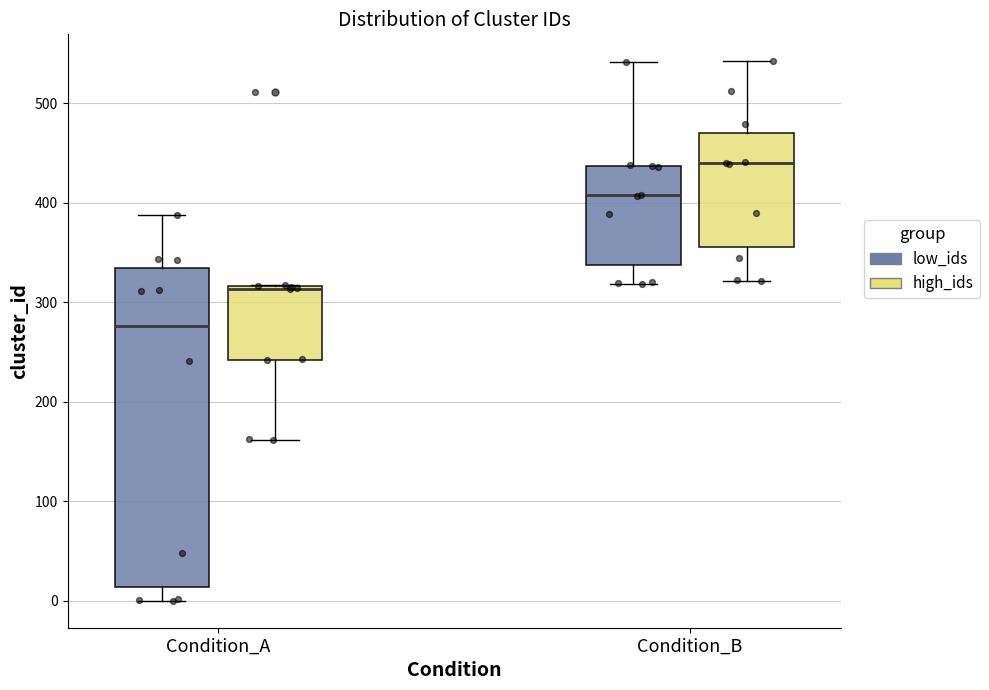

Reading left to right, read every box against the y-axis: the position of its median line, the range the box covers, and the ends of its whiskers. The values are not printed on the chart, so give them approximately, as read against the axis.

Condition_A (low_ids): median 280, box 10 to 330, whiskers 0 to 390
Condition_A (high_ids): median 310 (drawn on the box's upper edge), box 240 to 320, whiskers 160 to 320
Condition_B (low_ids): median 410, box 340 to 440, whiskers 320 to 540
Condition_B (high_ids): median 440, box 360 to 470, whiskers 320 to 540